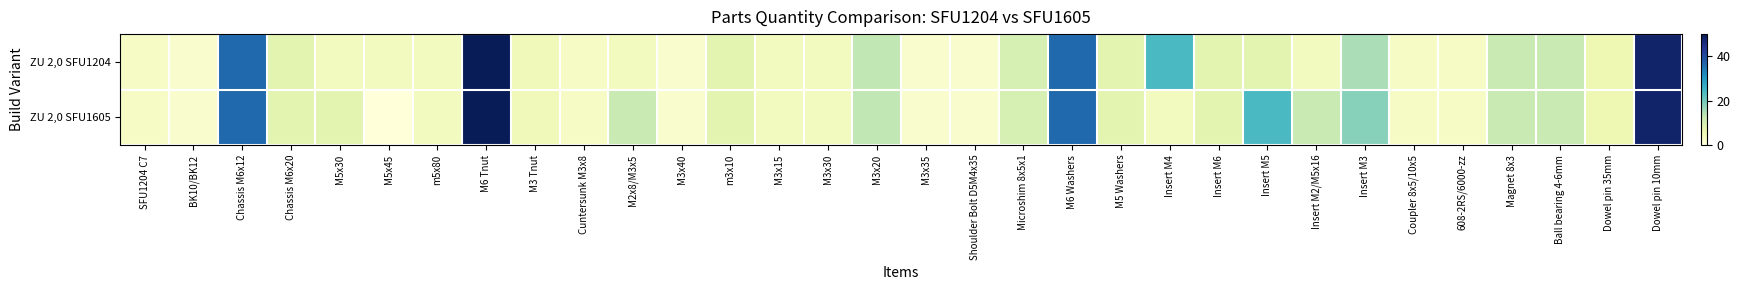

At how many categories does at least one series exceed 40?

2